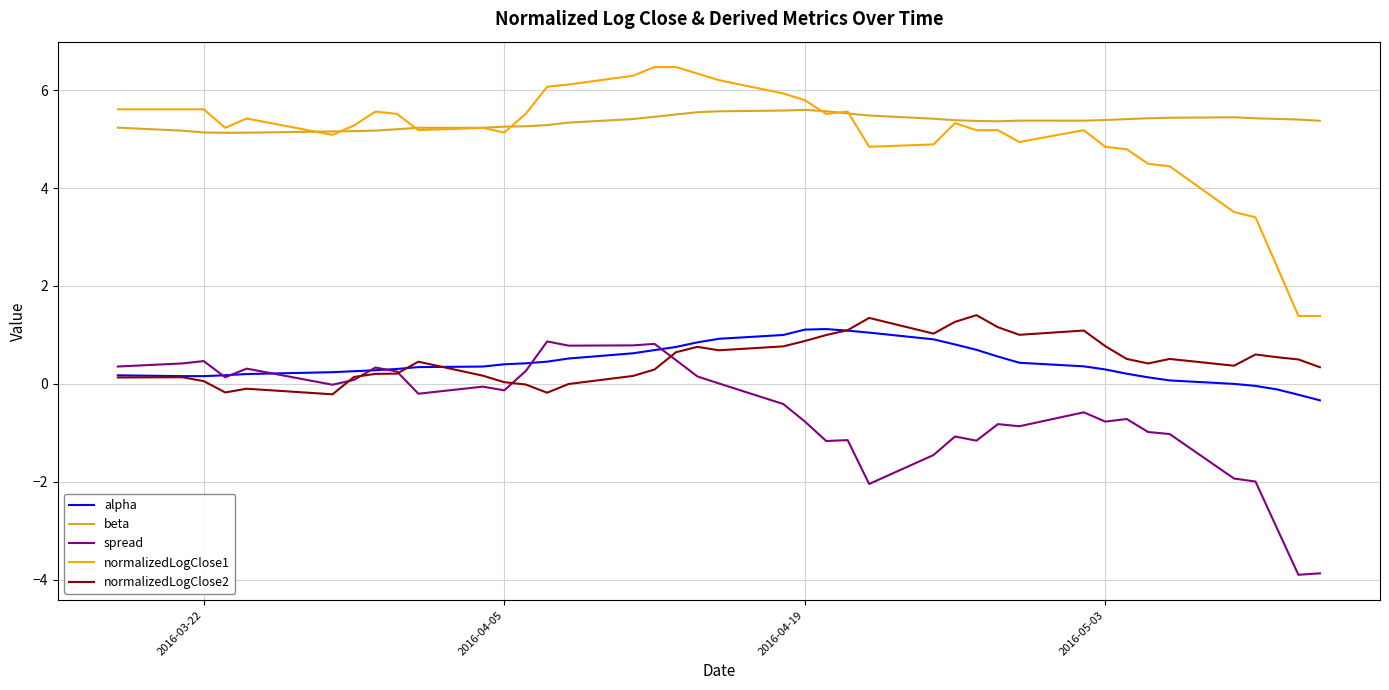

What is the smallest value displayed?

-3.9